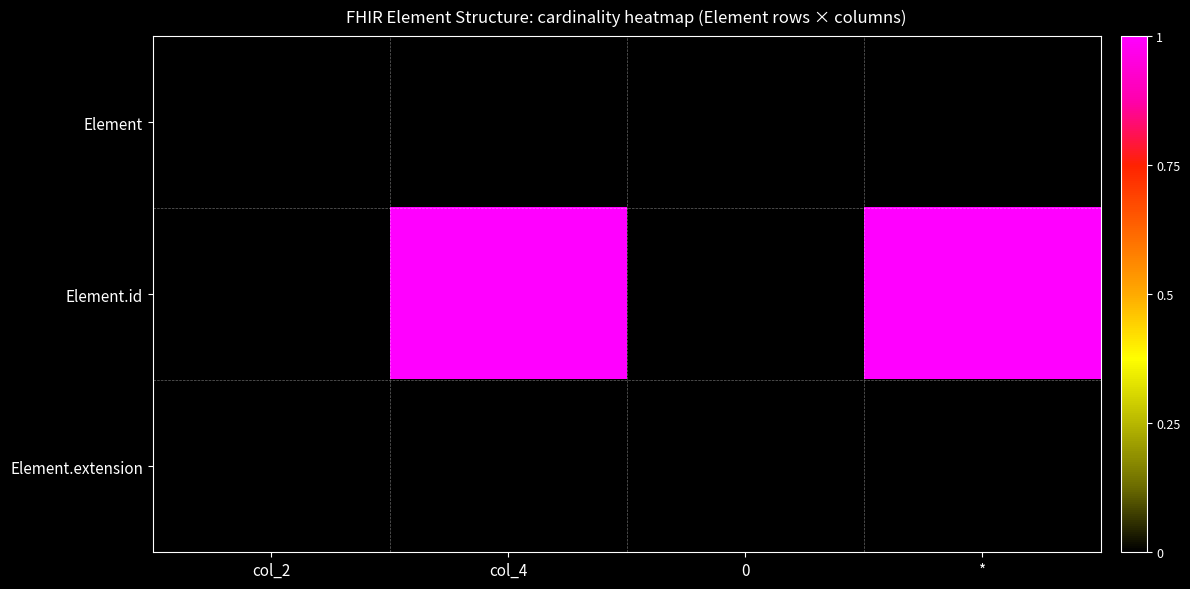

How many data points does each series have?

4